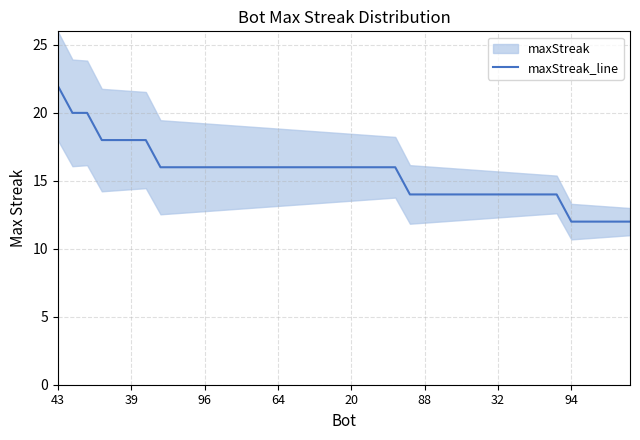

What is the value of the 32nd point from the left?

14